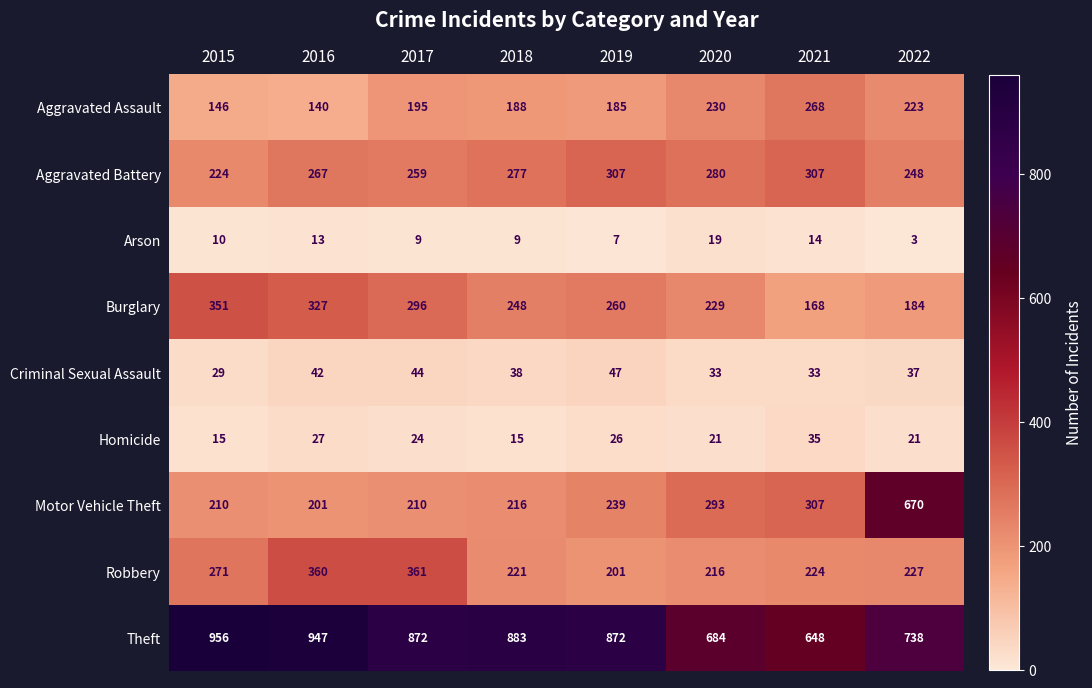

What is the difference between the Criminal Sexual Assault values at 2018 and 2019?

9